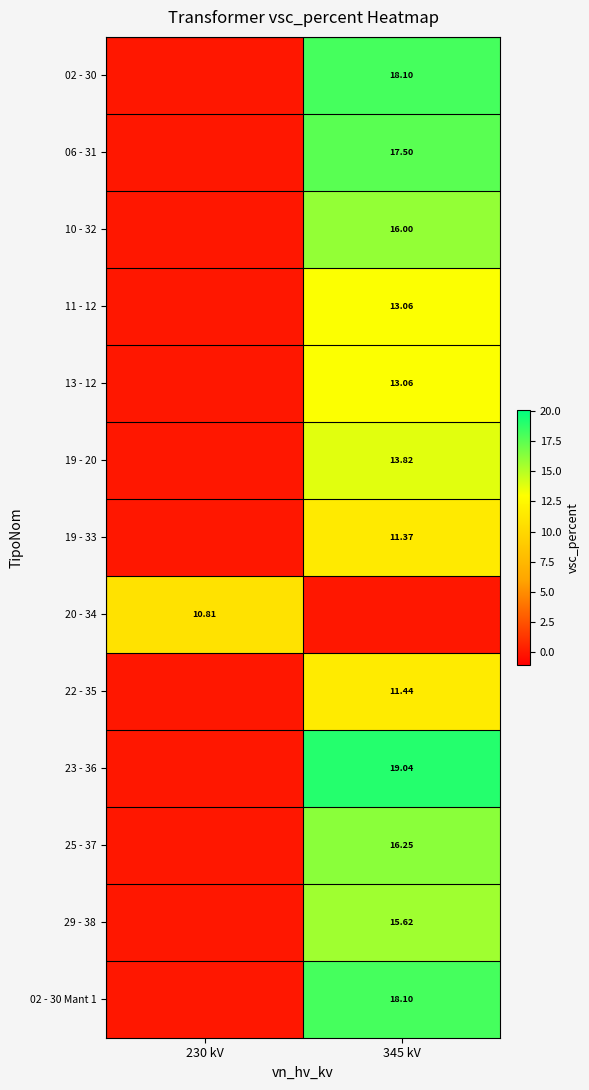

Is the value of 02 - 30 at 345 kV greater than the value of 13 - 12 at 345 kV?

Yes